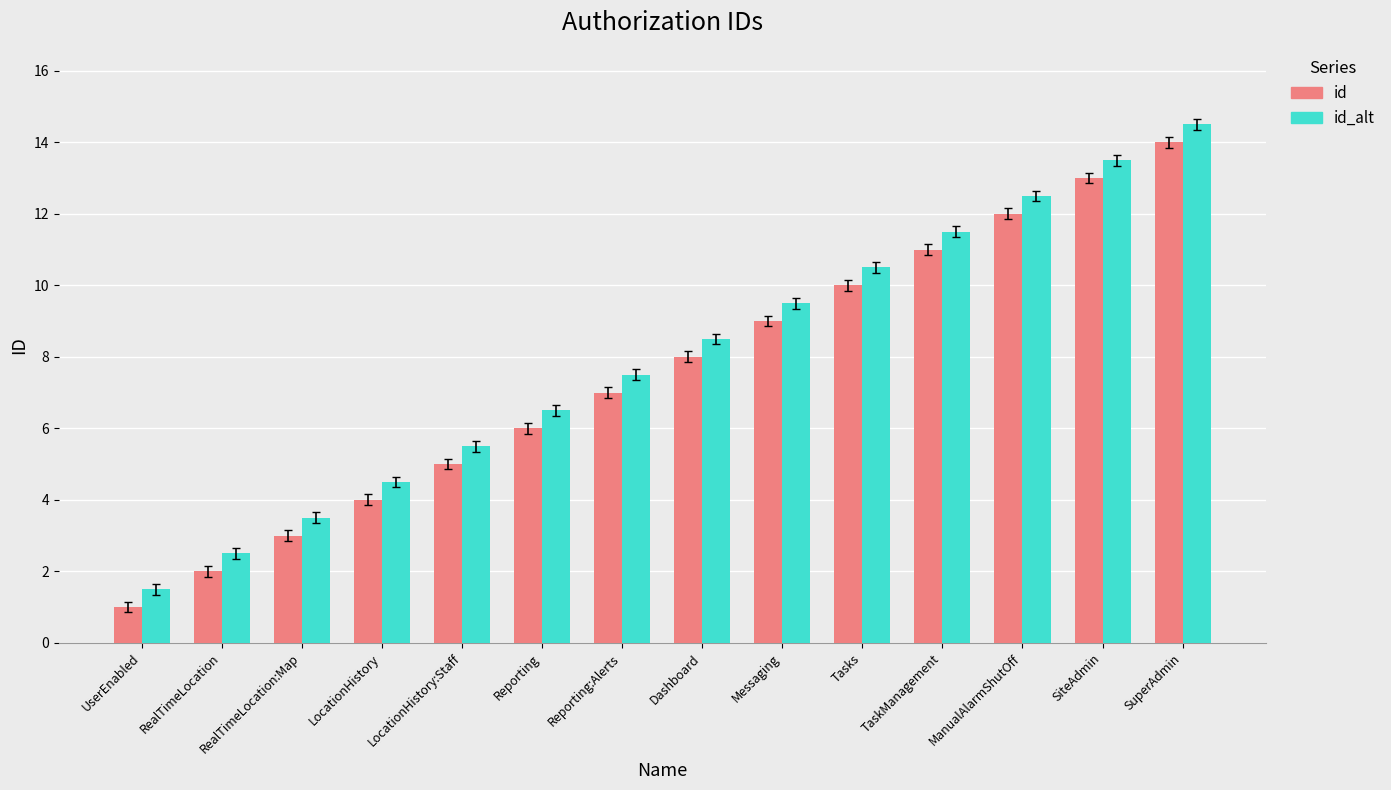

What is the highest value of the id series?

14.0